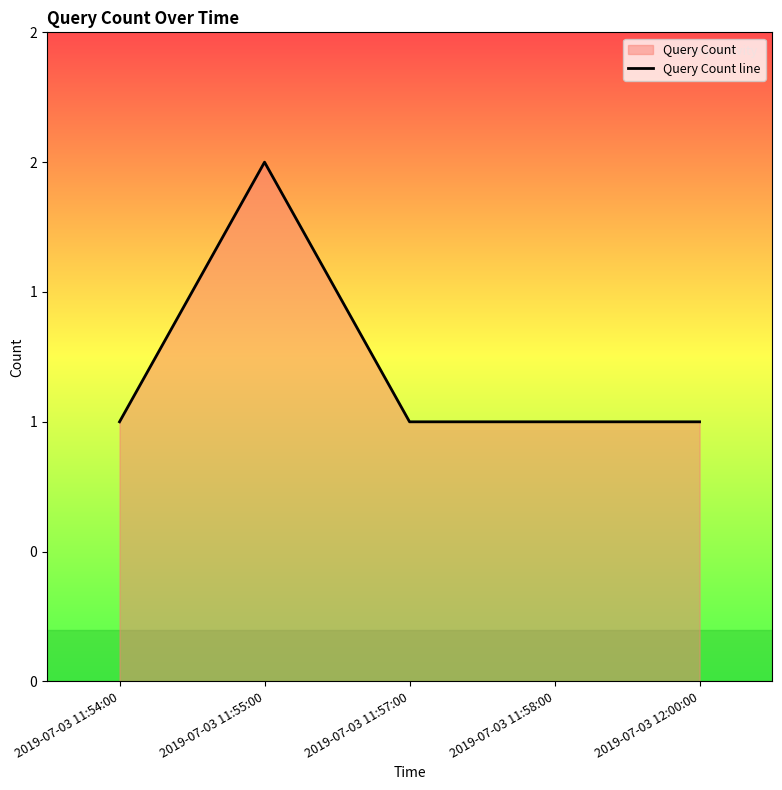

Approximately how many times larger is the value at 2019-07-03 11:55:00 compared to 2019-07-03 11:58:00?

2.0